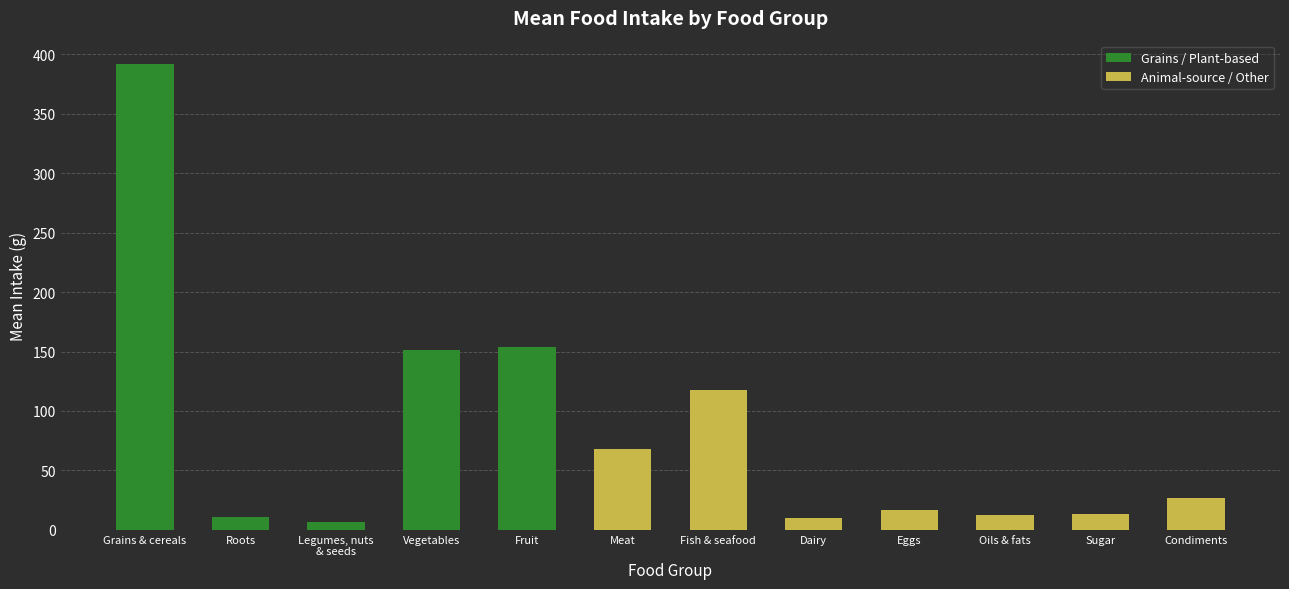

At which category does the chart reach its peak across all series?

Grains & cereals